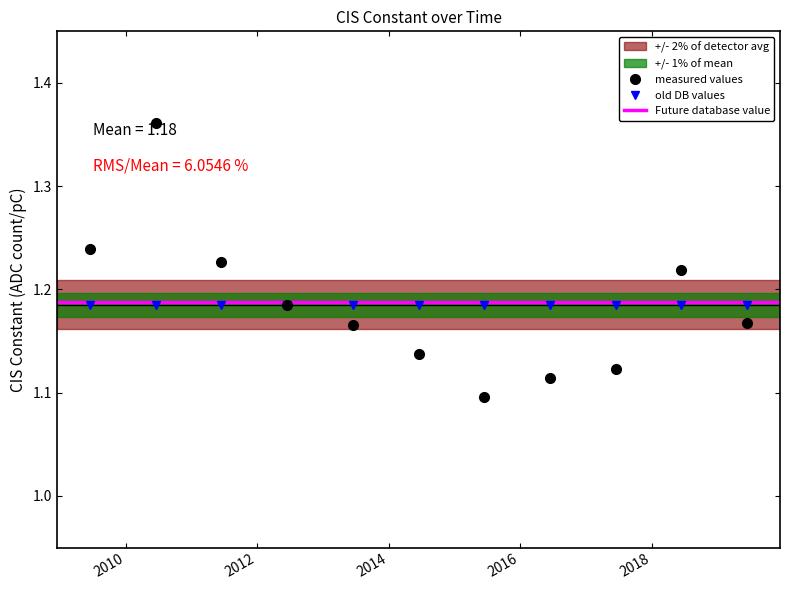

The chart shows a value of 1.4 at 2010-06-15. True or false?

True